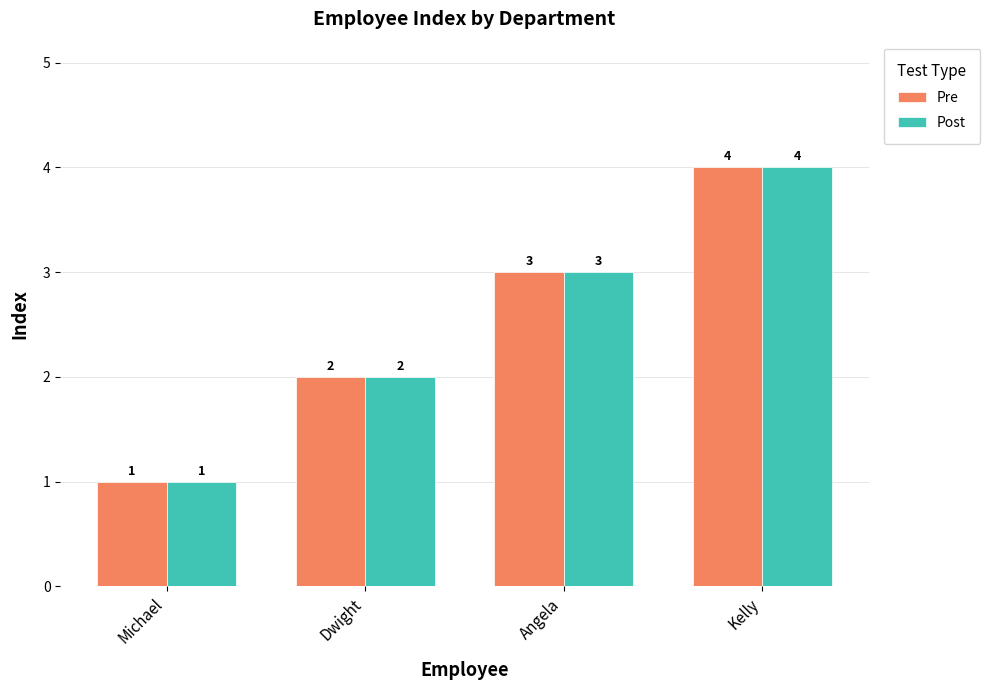

What is the smallest value displayed?

1